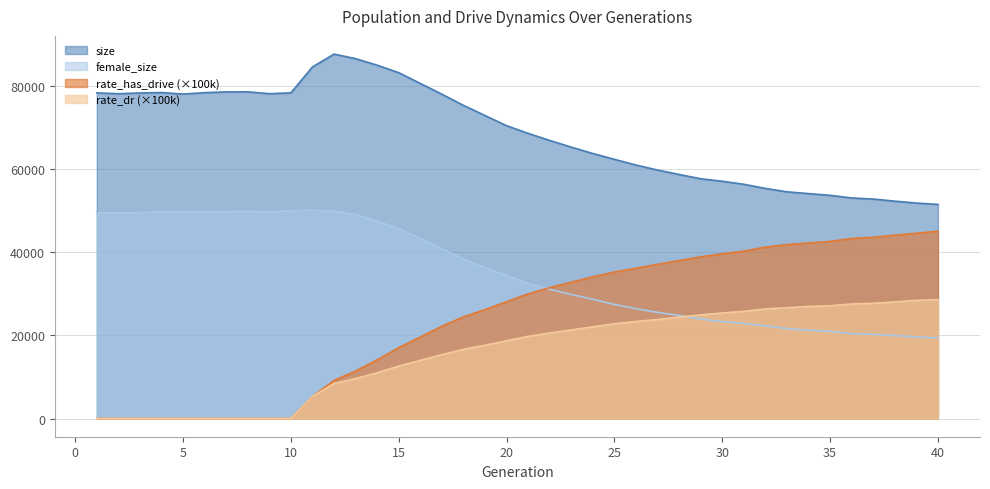

Rank the series at 25 from highest to lowest value.

size, rate_has_drive (×100k), female_size, rate_dr (×100k)